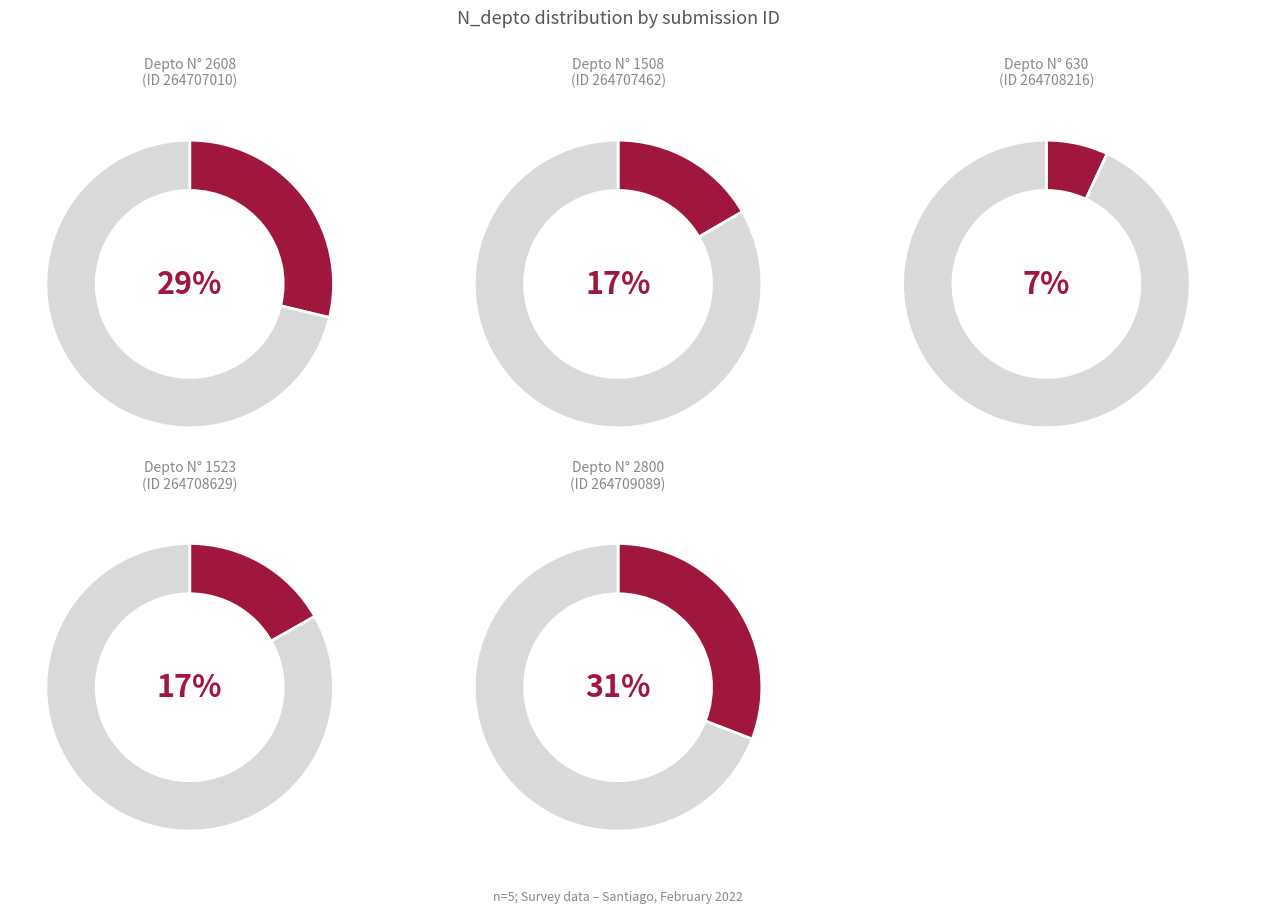

The 264708629 slice represents 17% of the pie. True or false?

True